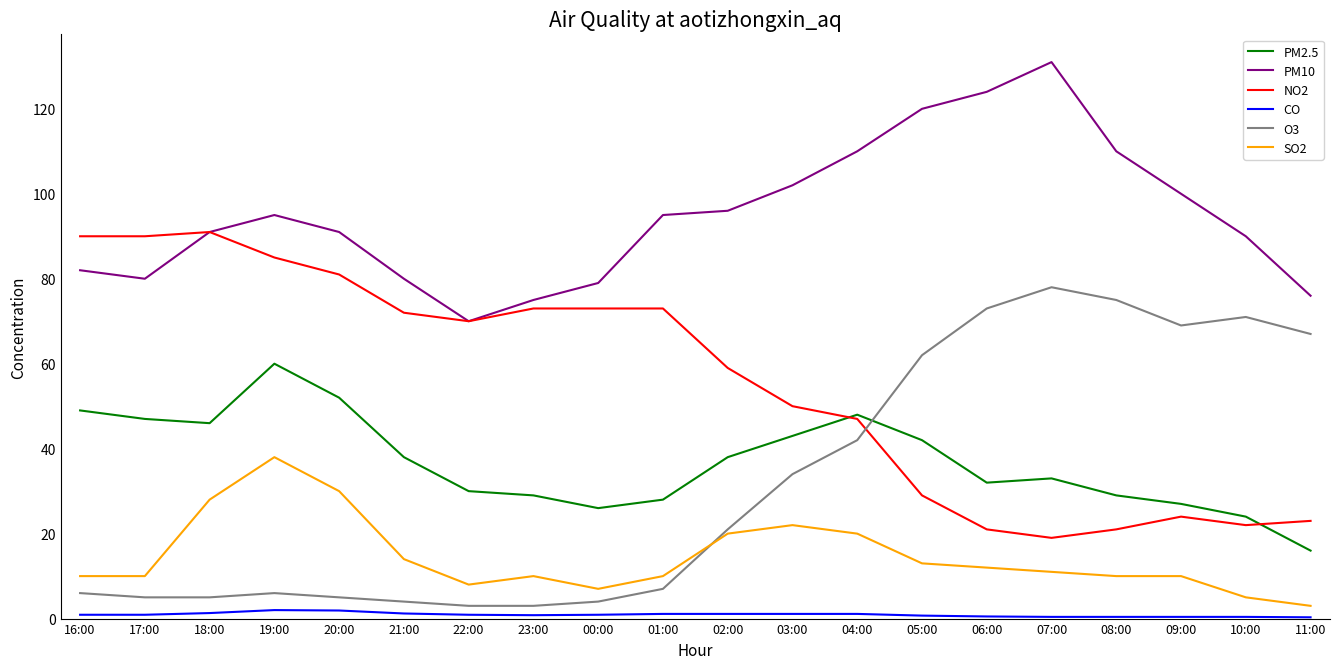

What position from the right is 04:00?

8